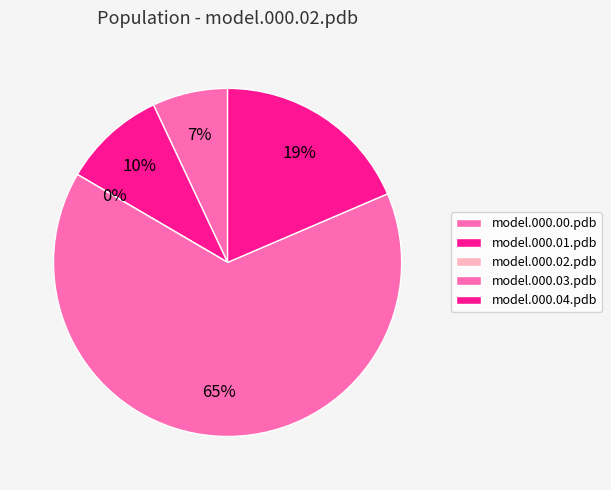

To the nearest percent, what percentage of the pie is model.000.01.pdb?

10%